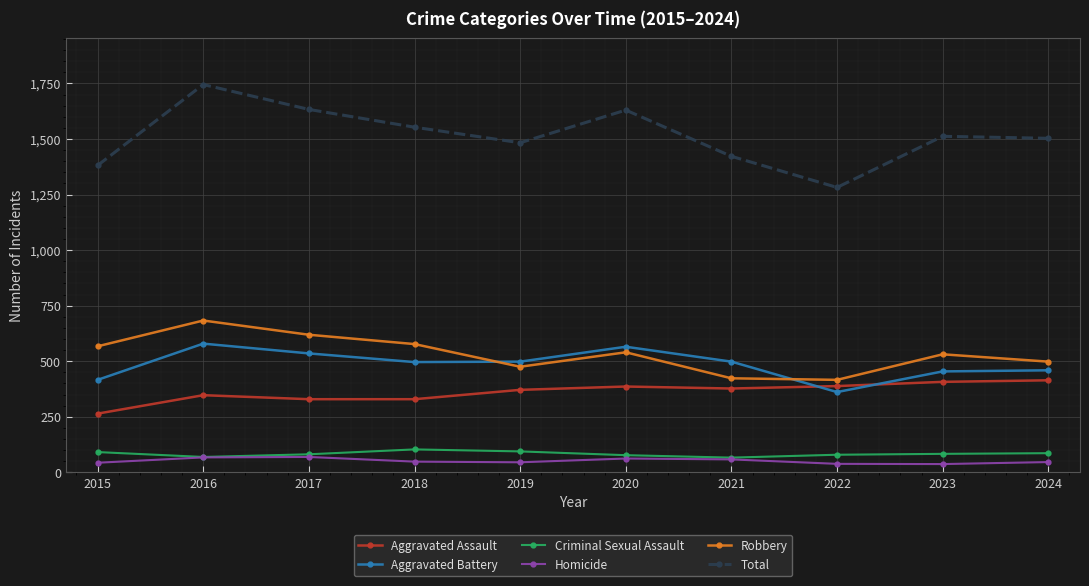

What value does the Homicide series have at 2020?

62